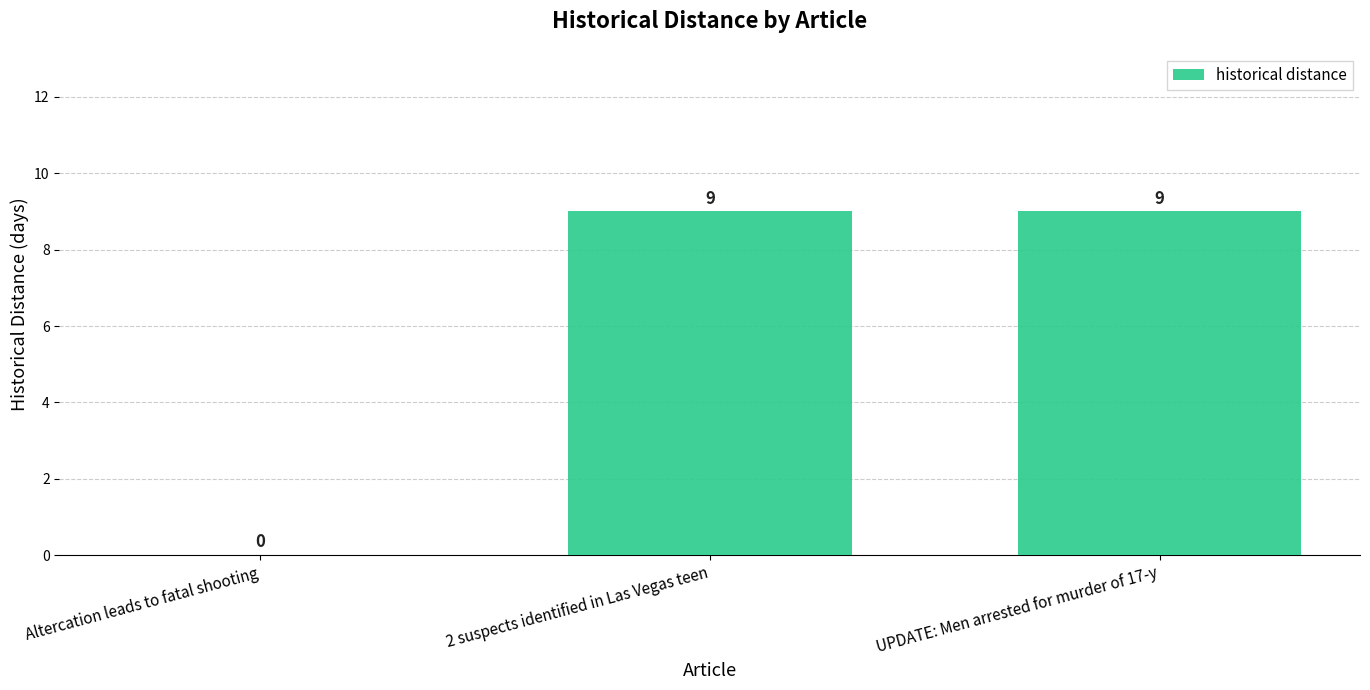

Read the value at 2 suspects identified in Las Vegas teen.

9